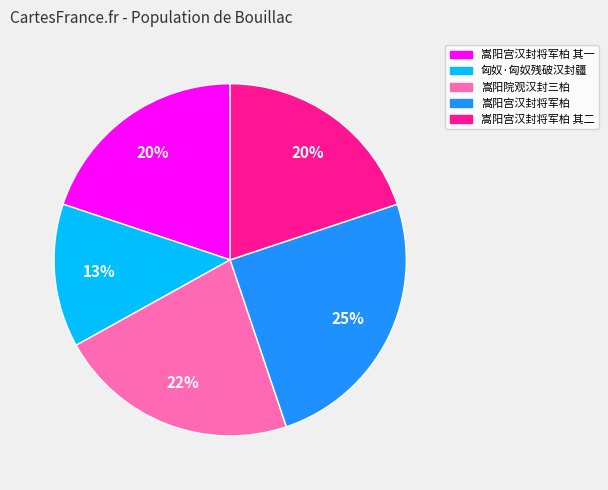

Is there a majority slice in this chart?

No